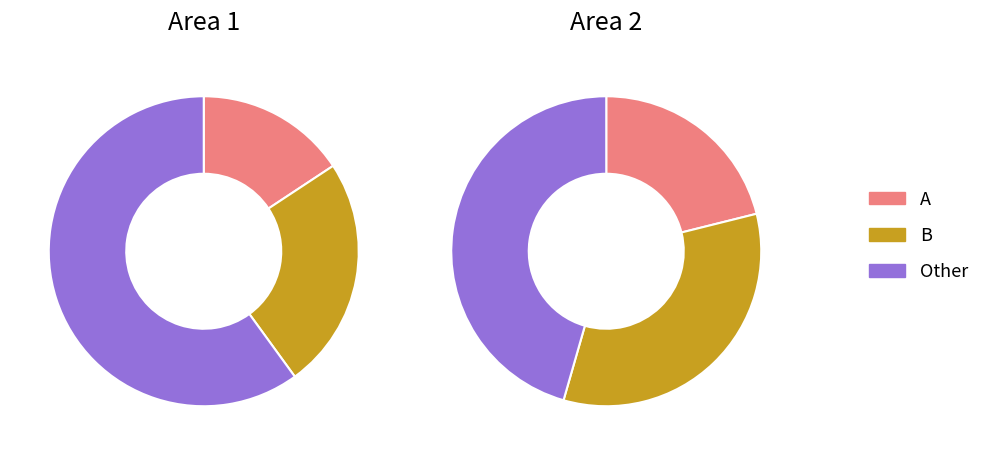

The A slice represents 30% of the pie. True or false?

False